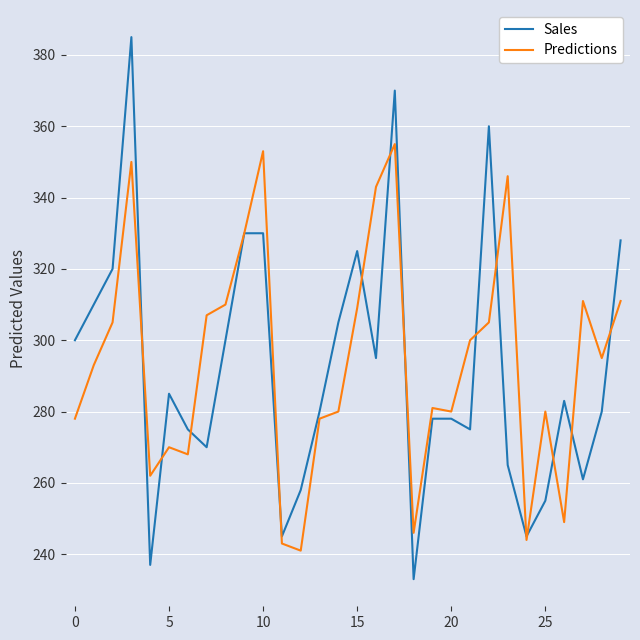

Count the number of categories in the chart.

30